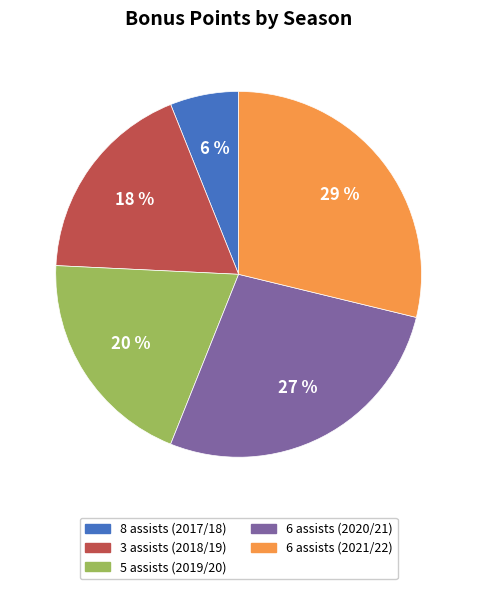

Combined, do 6 assists (2021/22) and 5 assists (2019/20) account for over 50%?

No